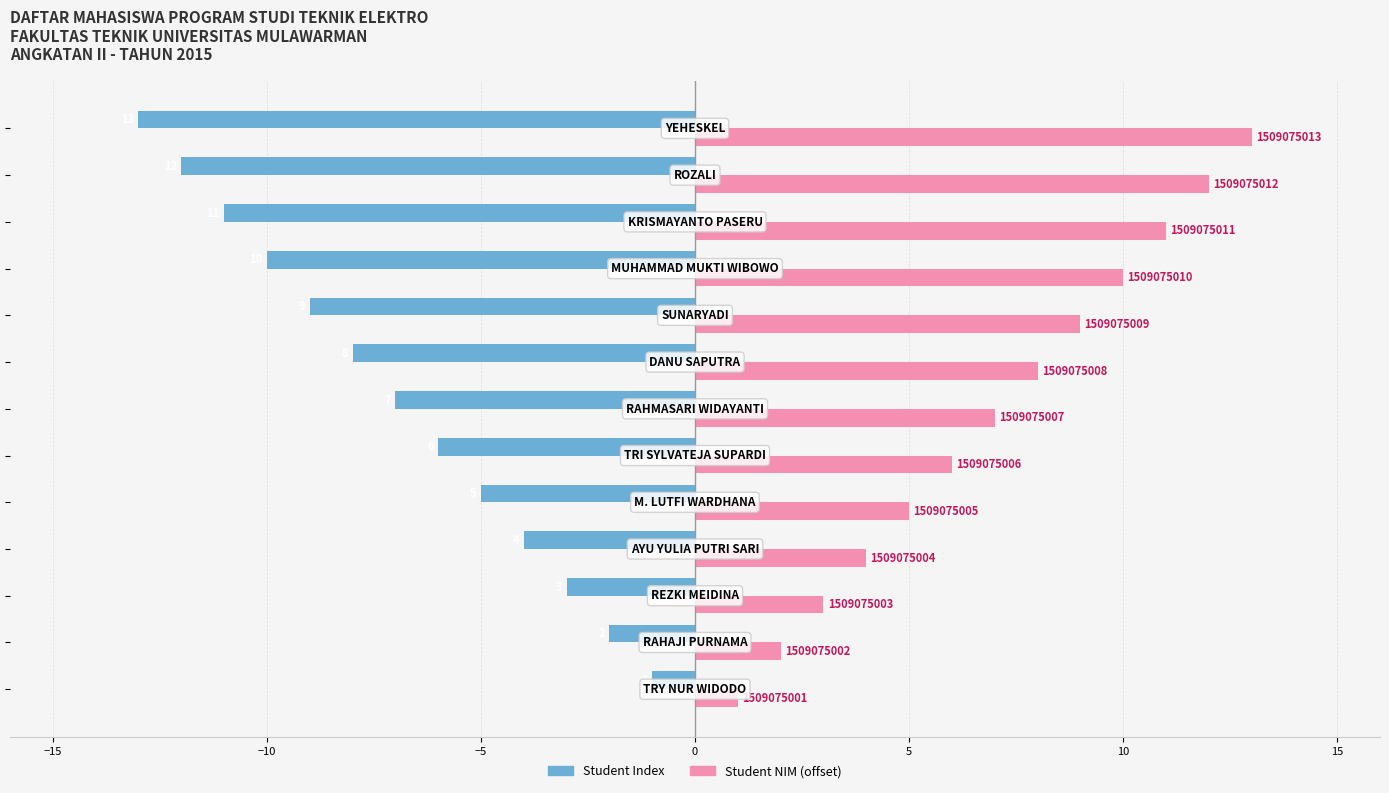

Which series has the largest total across all categories?

Student NIM (offset)